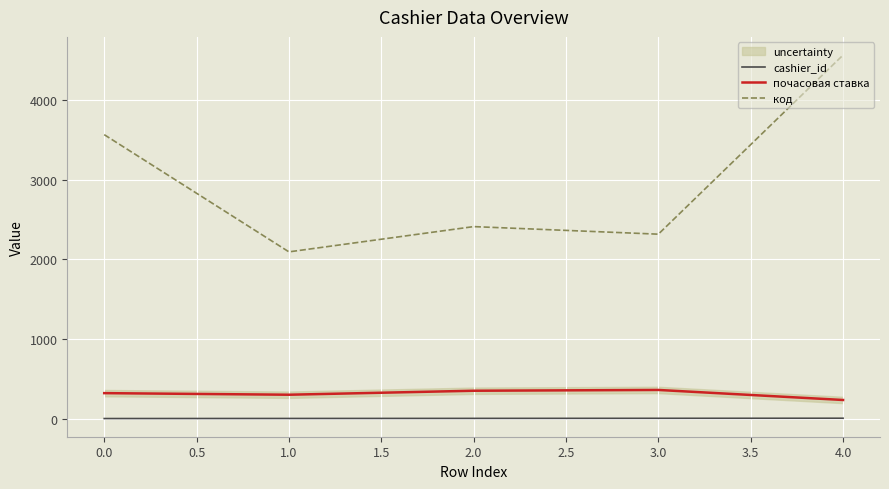

Which series has the largest range (max minus min)?

код